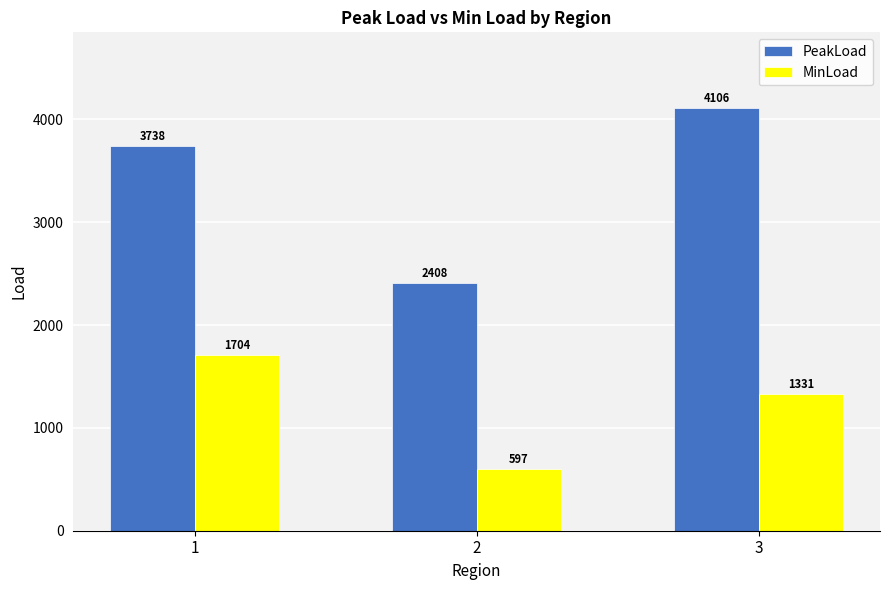

Where does the PeakLoad series first go above 3738?

1